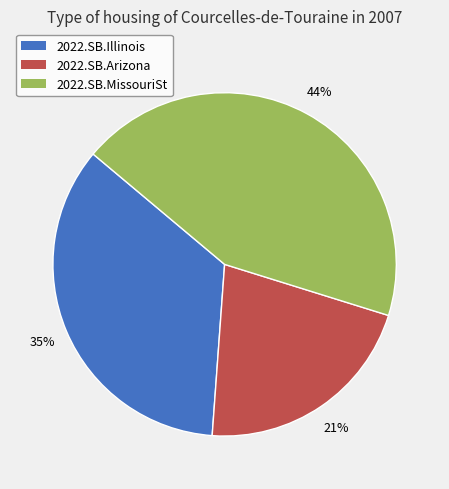

Does any single category account for the majority?

No